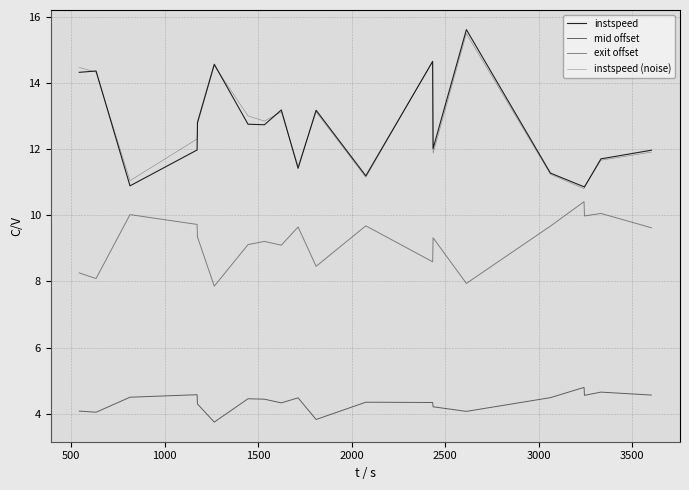

How many lines are shown in the chart?

4